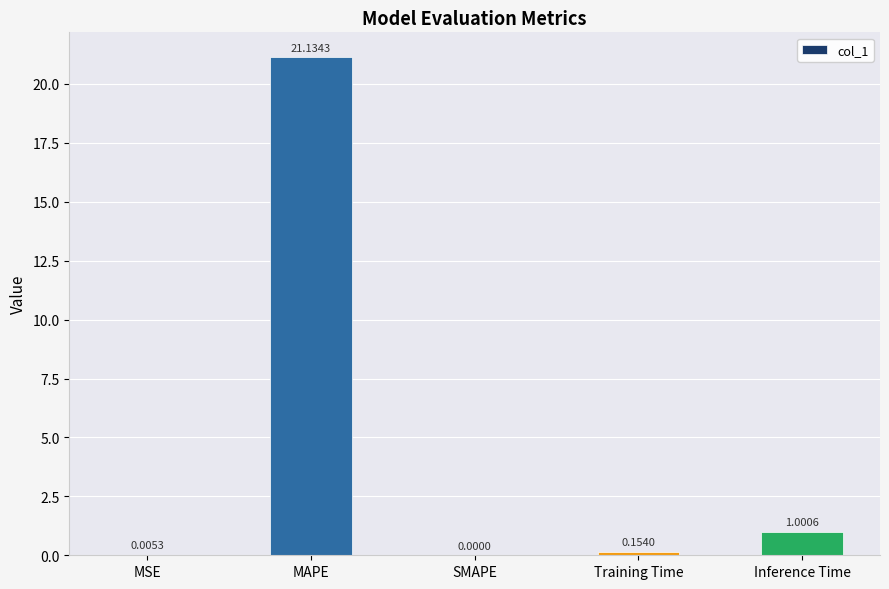

Are the bars horizontal?

No